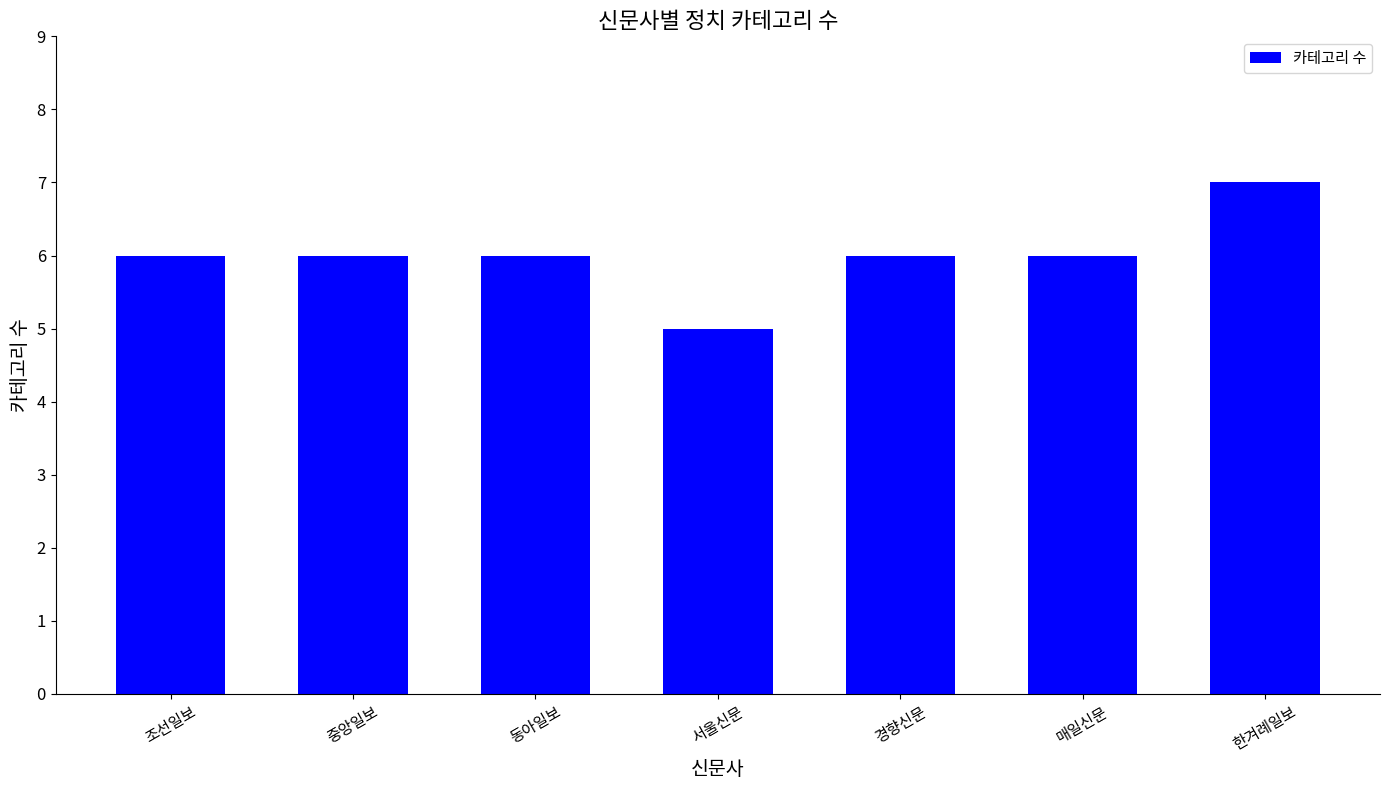

What is the label of the 1st bar from the left?

조선일보